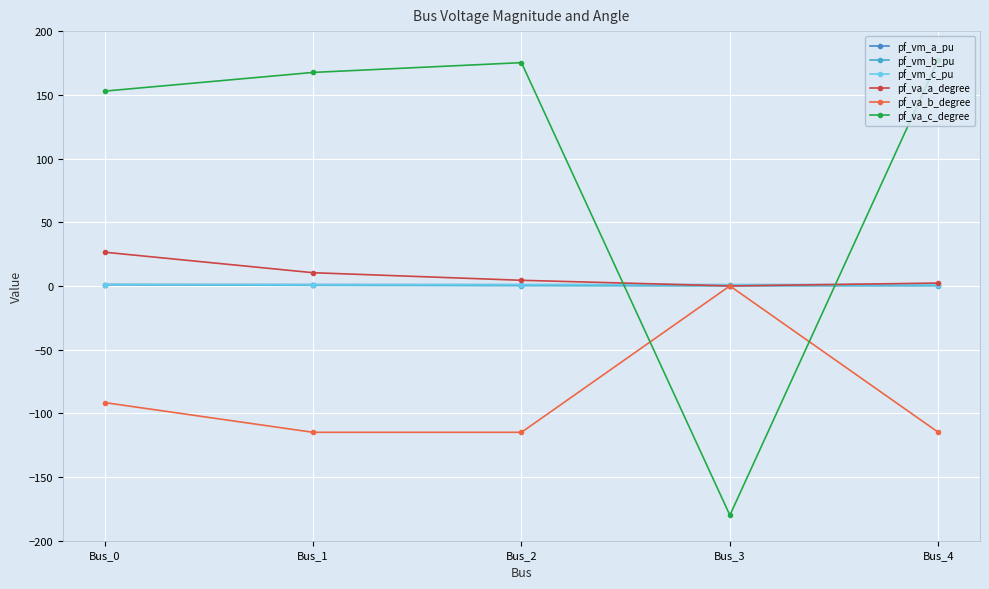

Read the pf_vm_a_pu value at Bus_3.

1.0